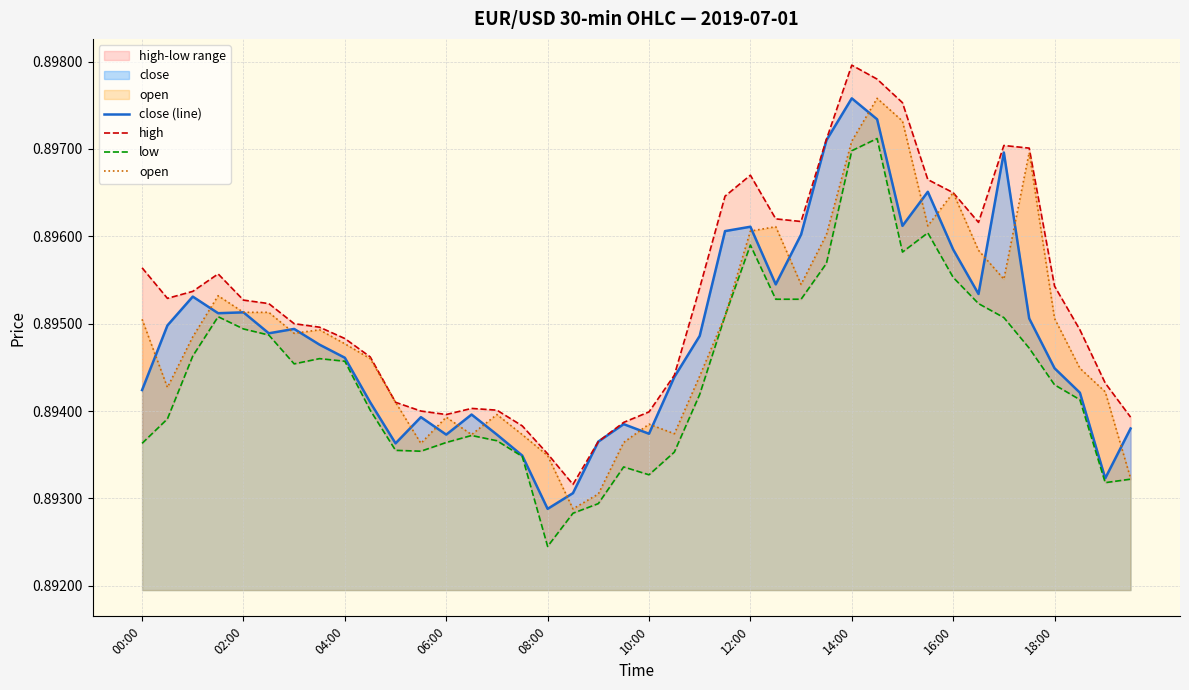

Count the close (line) values in the range 0 to 1.

40